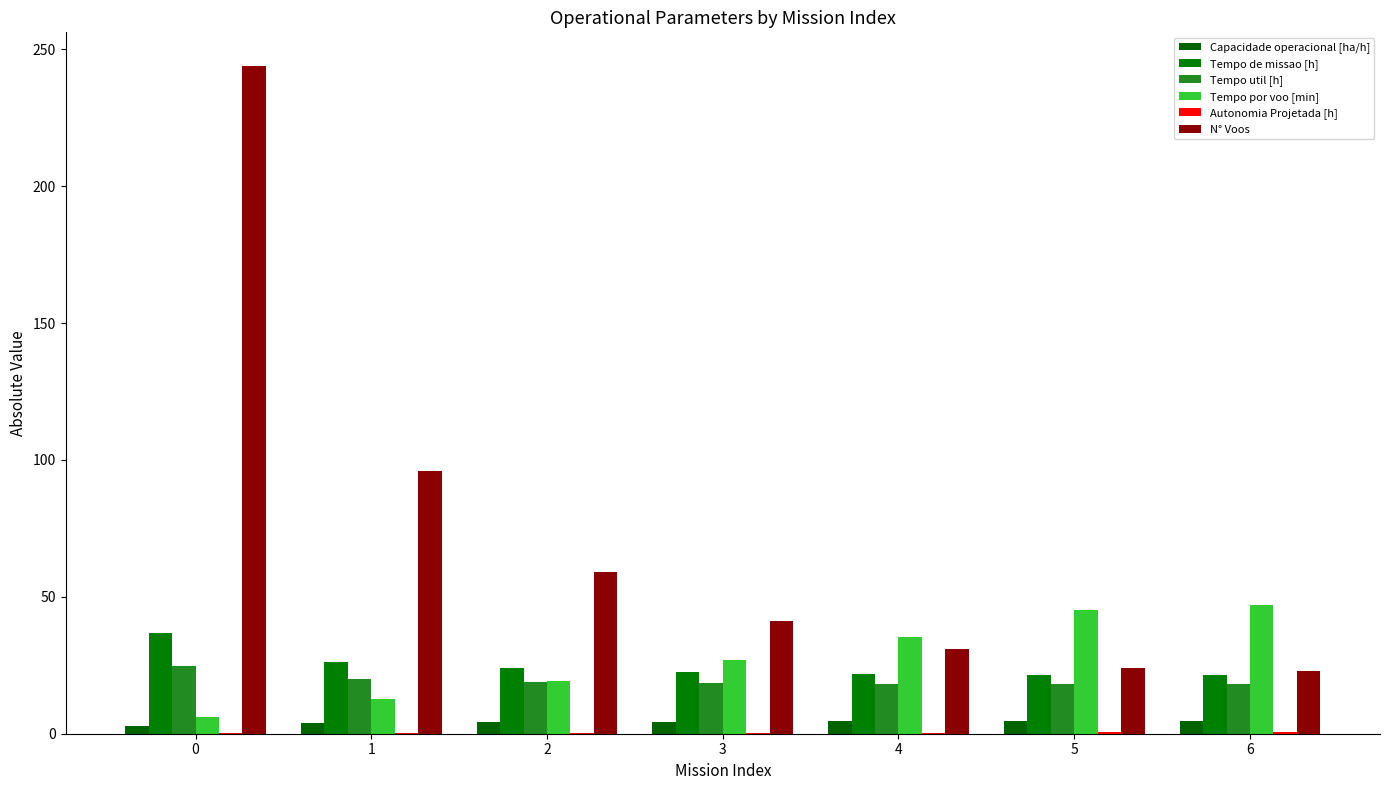

How many data points in Tempo por voo [min] are above 27?

4